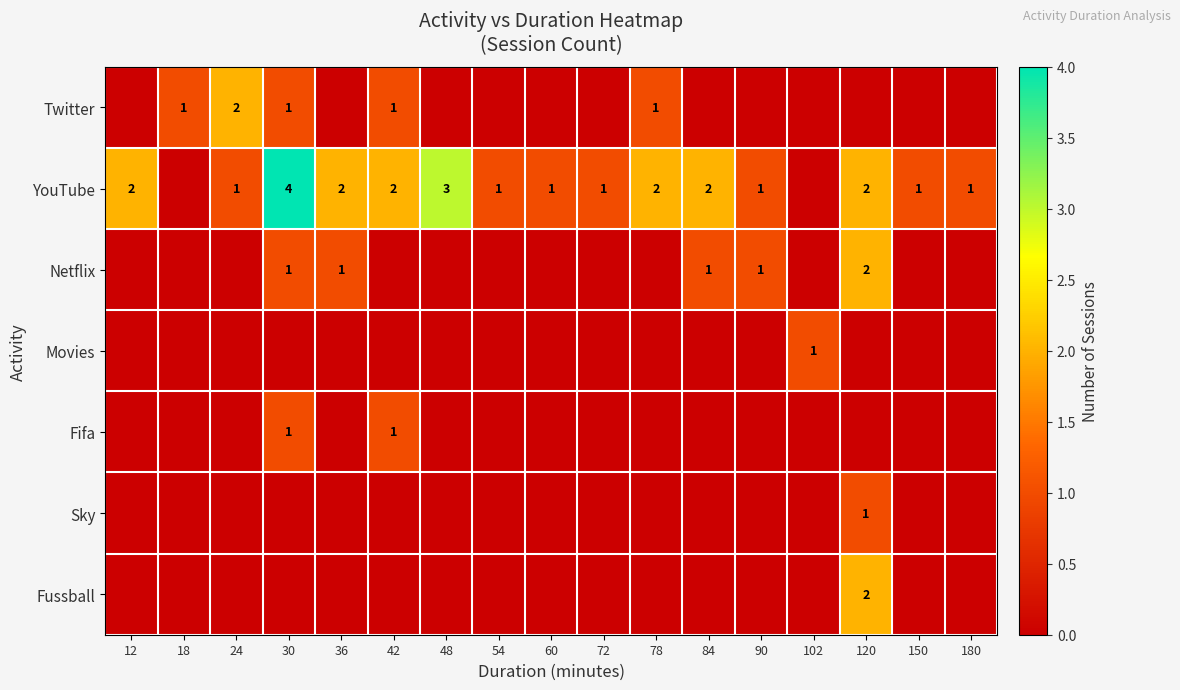

True or false: Sky has a value of 2 at 120.

False